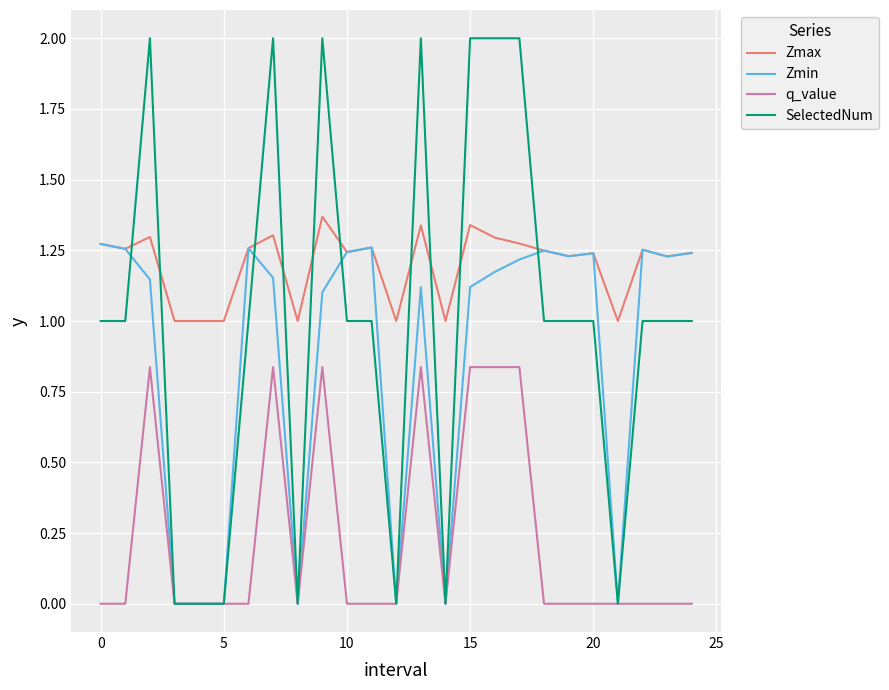

Which series has the largest range (max minus min)?

SelectedNum